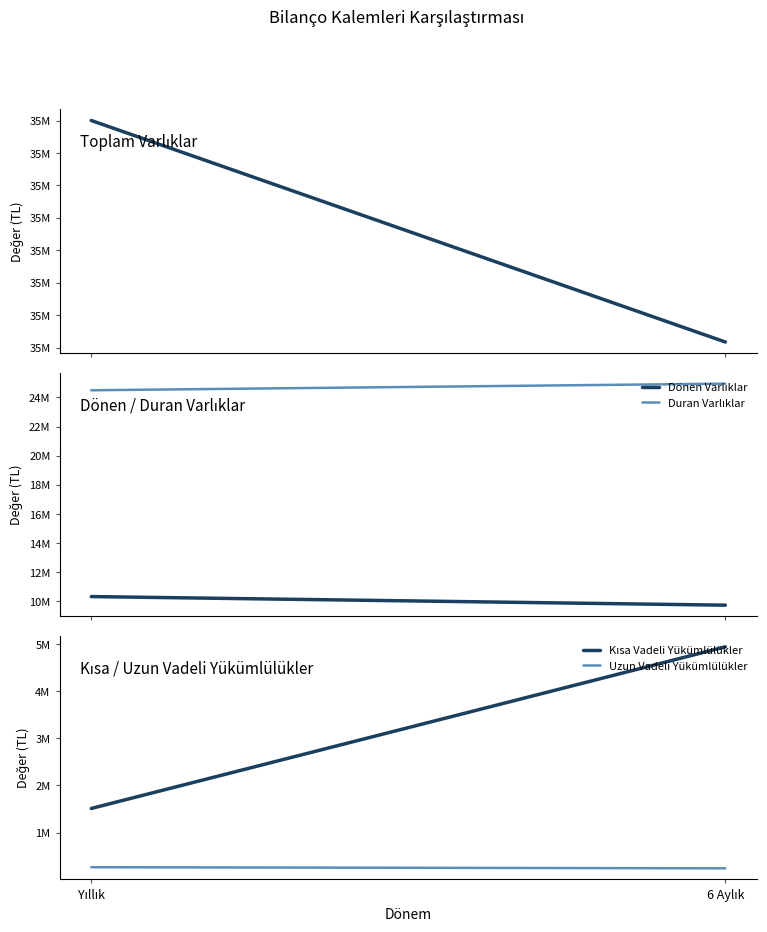

What is the greatest value displayed?

34820006